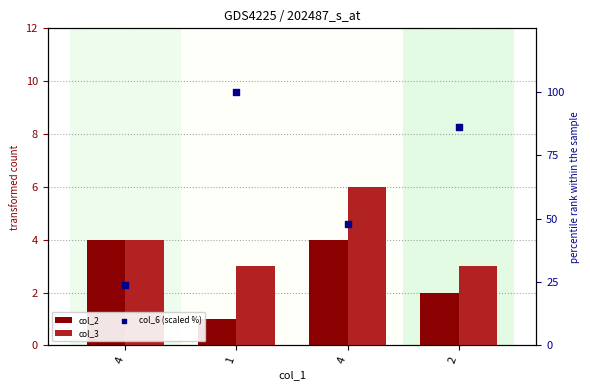

What are all the series names shown in the legend?

col_2, col_3, col_6 (scaled %)